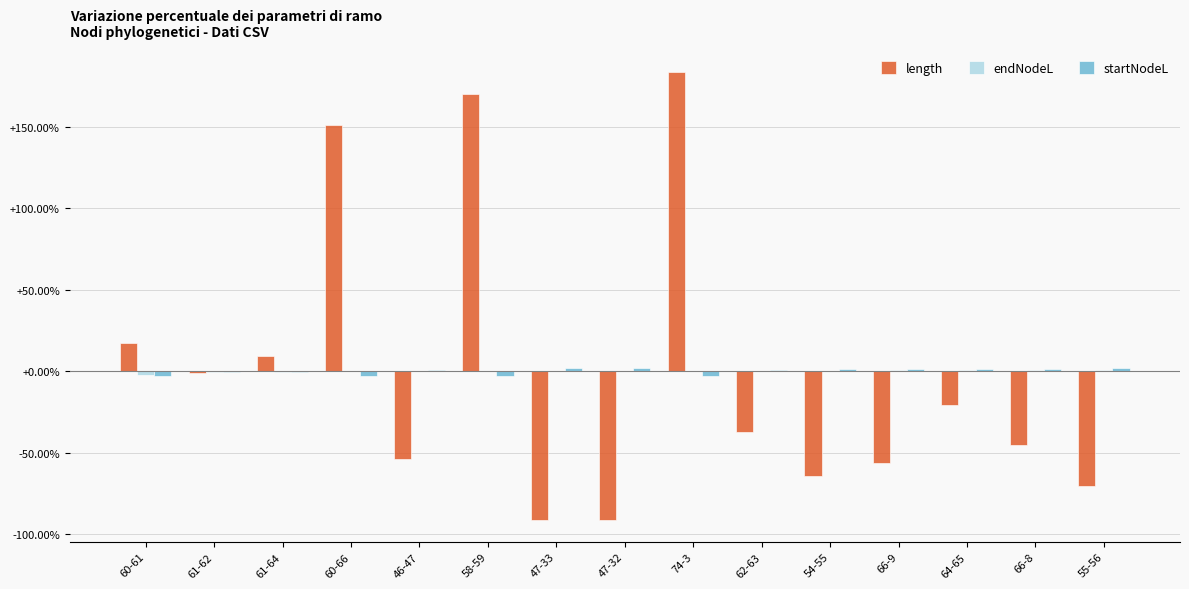

Are the bars horizontal?

No